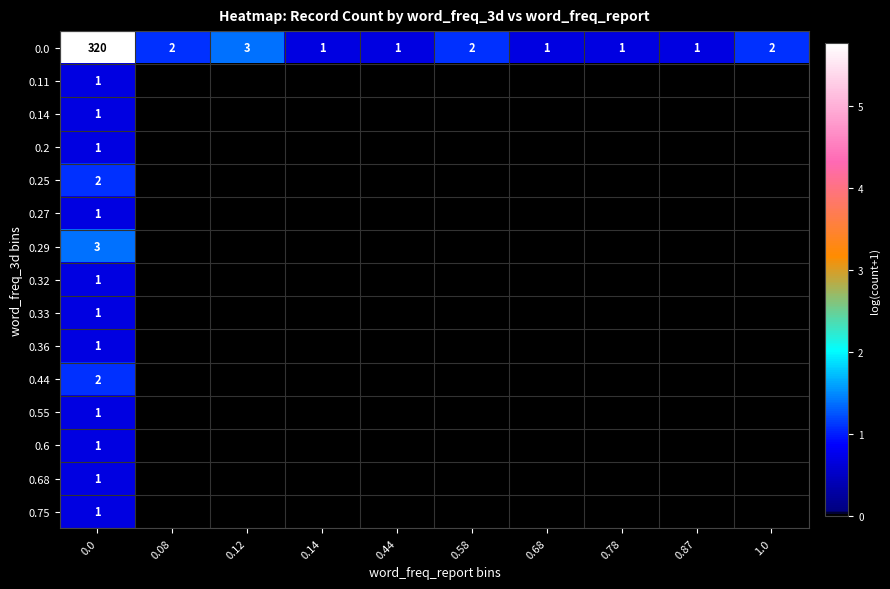

True or false: 0.75 has a value of 1 at 0.0.

True